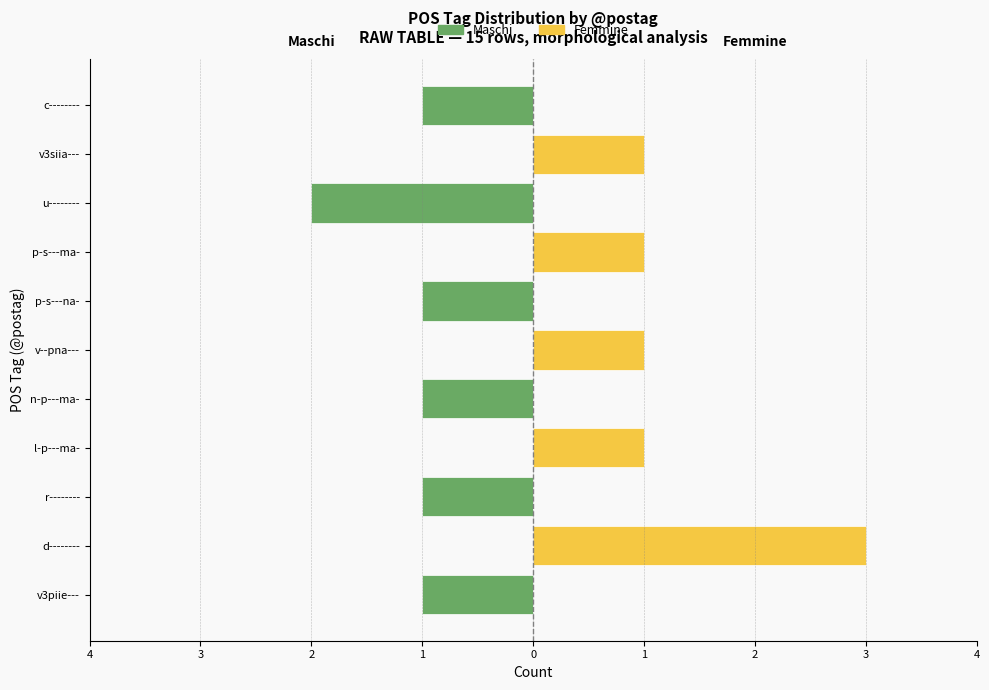

Is it true that Femmine equals -1 at v3piie---?

False